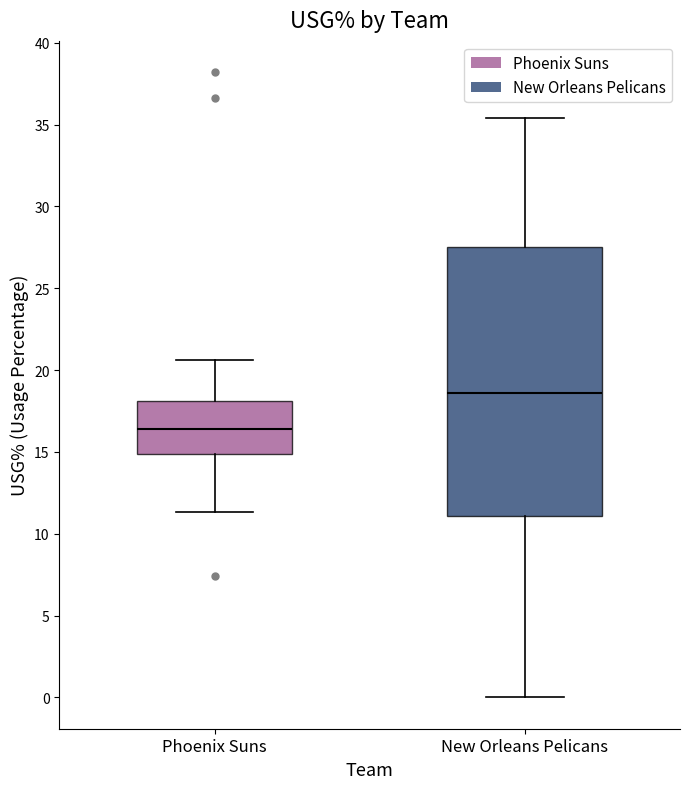

Reading left to right, transcribe this box plot: for each box, give where its median line is, the range the box spans, and where its two whiskers end, as read against the y-axis. The values are not printed on the chart, so give them approximately, as read against the axis.

Phoenix Suns: median 16.5, box 15.0 to 18.0, whiskers 11.5 to 20.5
New Orleans Pelicans: median 18.5, box 11.0 to 27.5, whiskers 0.0 to 35.5